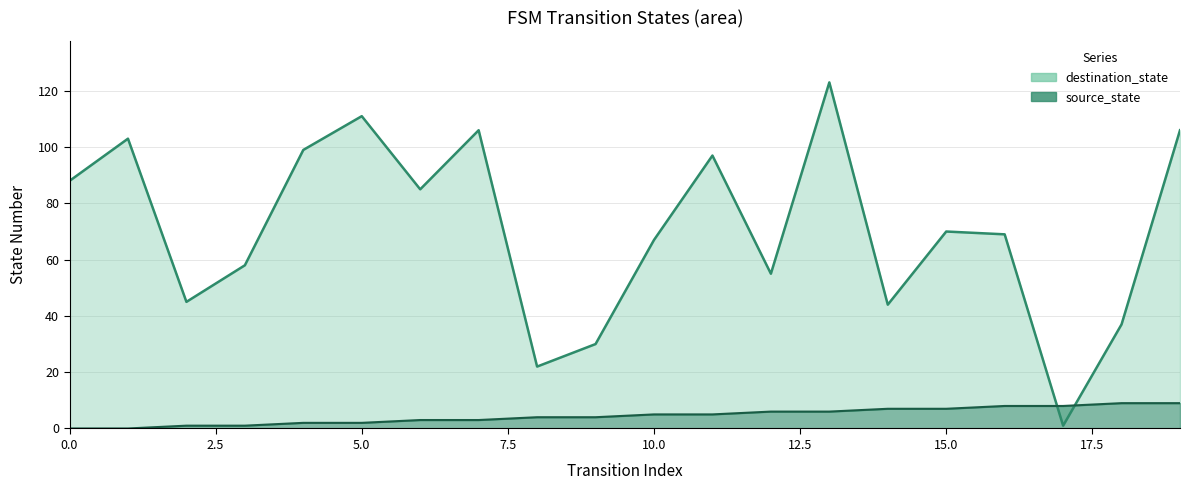

How many series are shown in this chart?

2